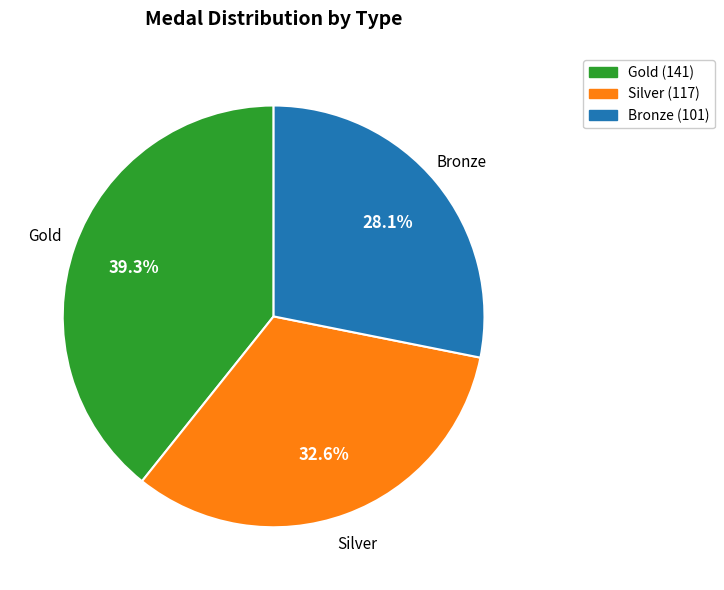

Does any single category account for the majority?

No